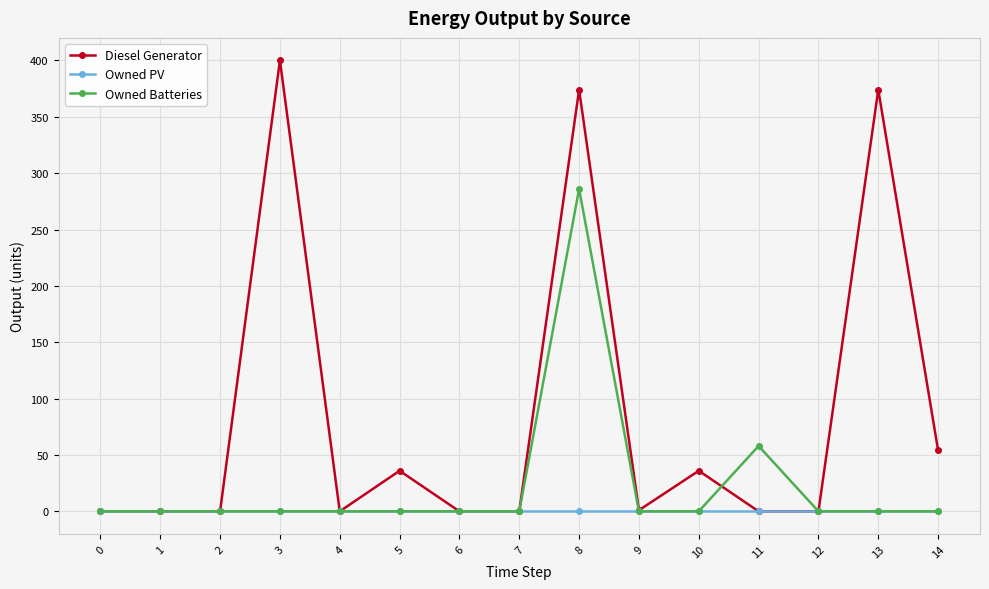

List the series in order of their overall mean, highest first.

Diesel Generator, Owned Batteries, Owned PV